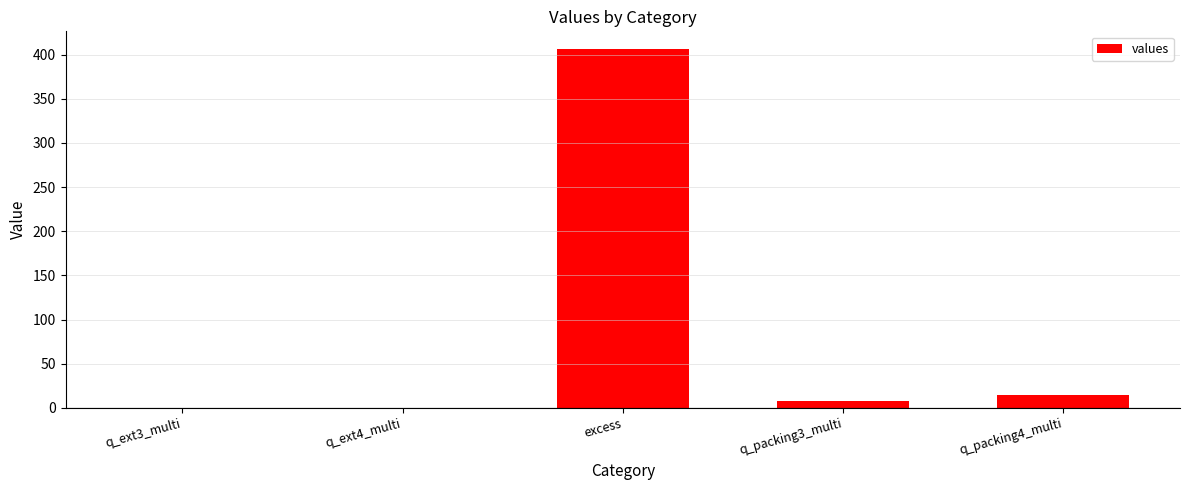

What is the change in value from q_ext4_multi to q_packing3_multi?

+7.5